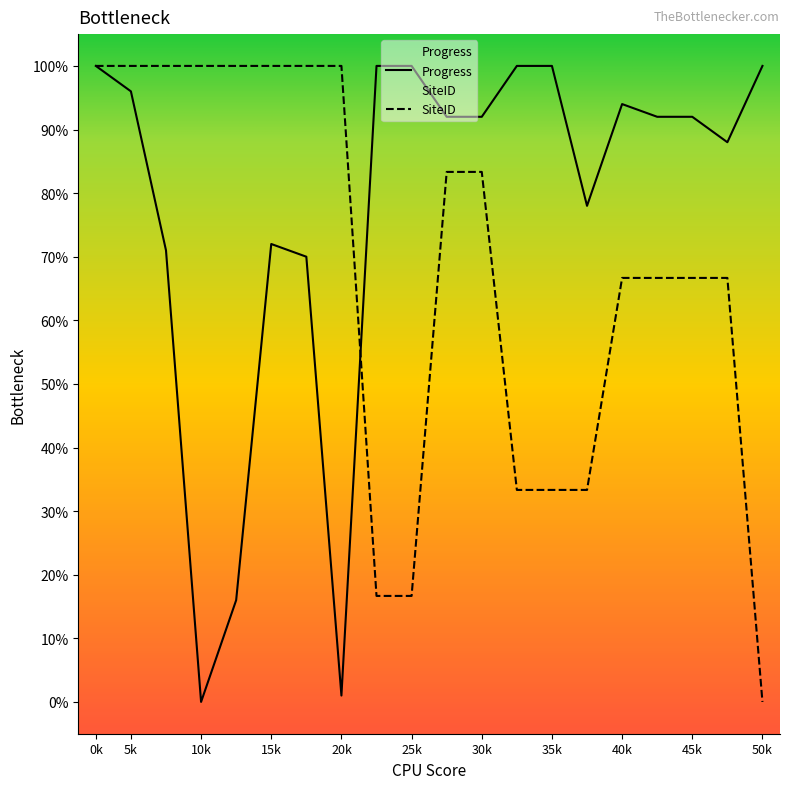

Reading right to left, what are all the values shown in this chart?

Progress: 100.0	88.0	92.0	92.0	94.0	78.0	100.0	100.0	92.0	92.0	100.0	100.0	1.0	70.0	72.0	16.0	0.0	71.0	96.0	100.0
SiteID: 0.0	66.7	66.7	66.7	66.7	33.3	33.3	33.3	83.3	83.3	16.7	16.7	100.0	100.0	100.0	100.0	100.0	100.0	100.0	100.0